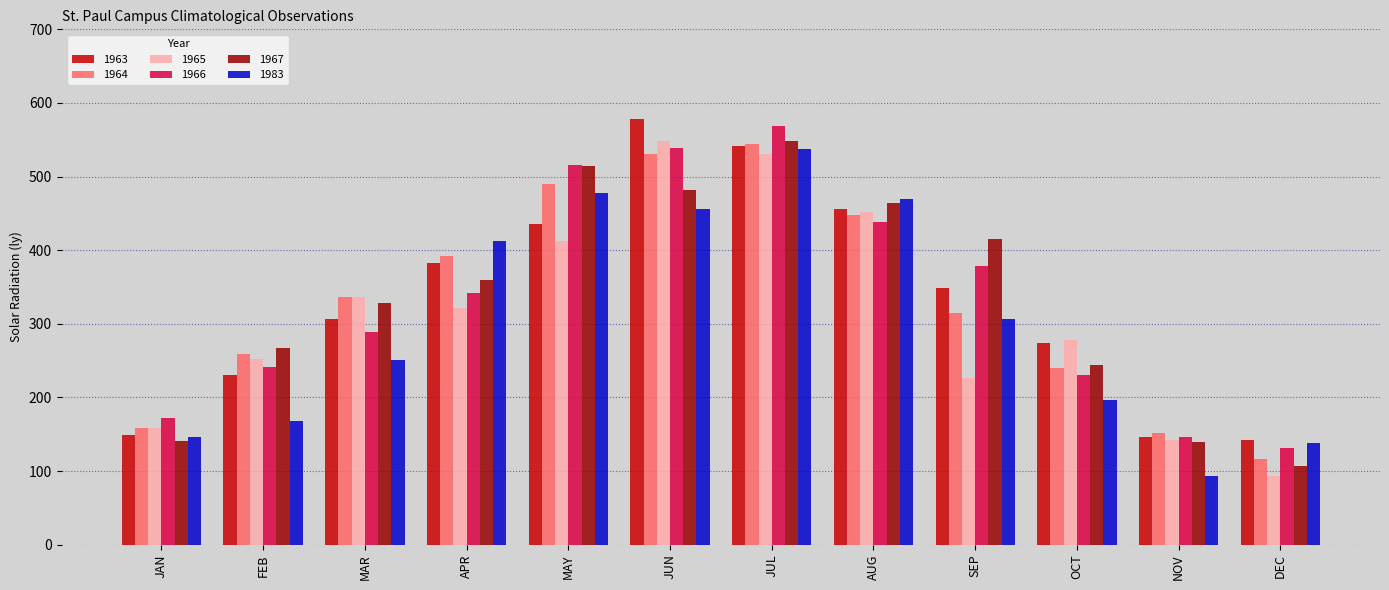

What is the value of the 1965 bar at the 7th from the left?

530.5